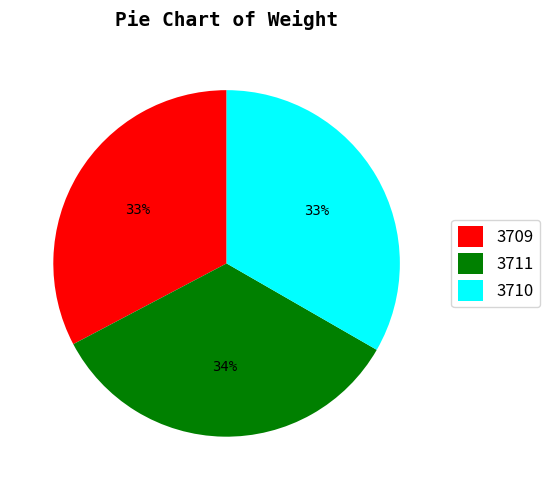

Is it true that 3710 is 44% of the pie?

False